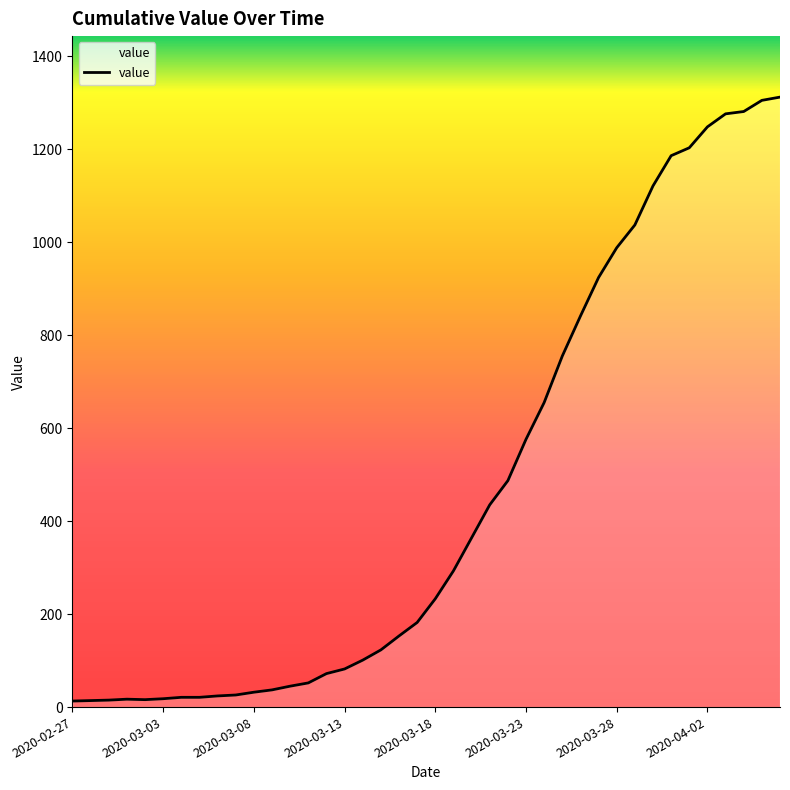

What is the greatest value displayed?

1312